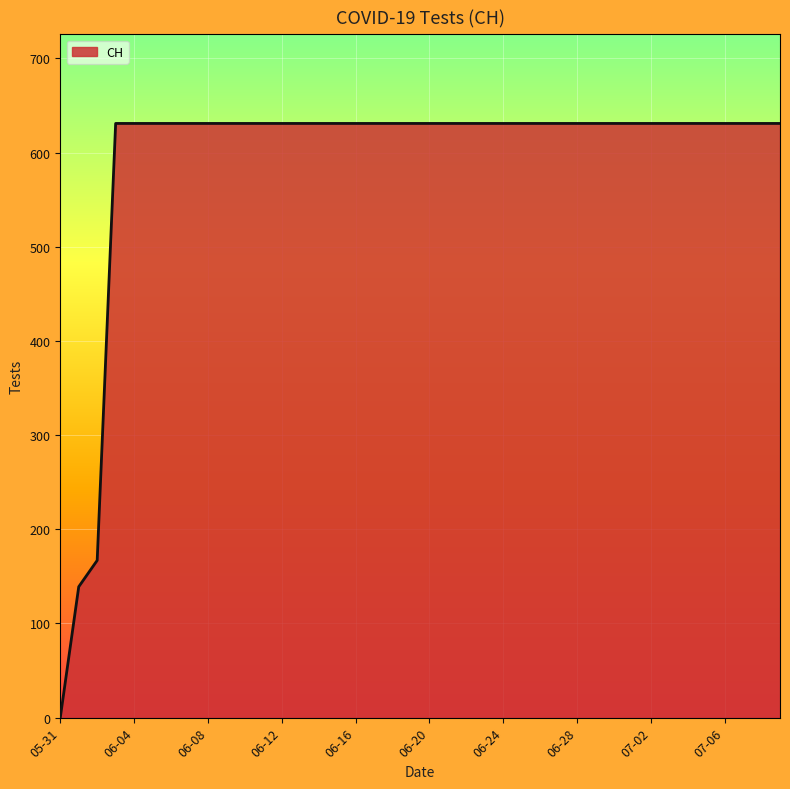

What is the difference between the maximum and minimum values?

631